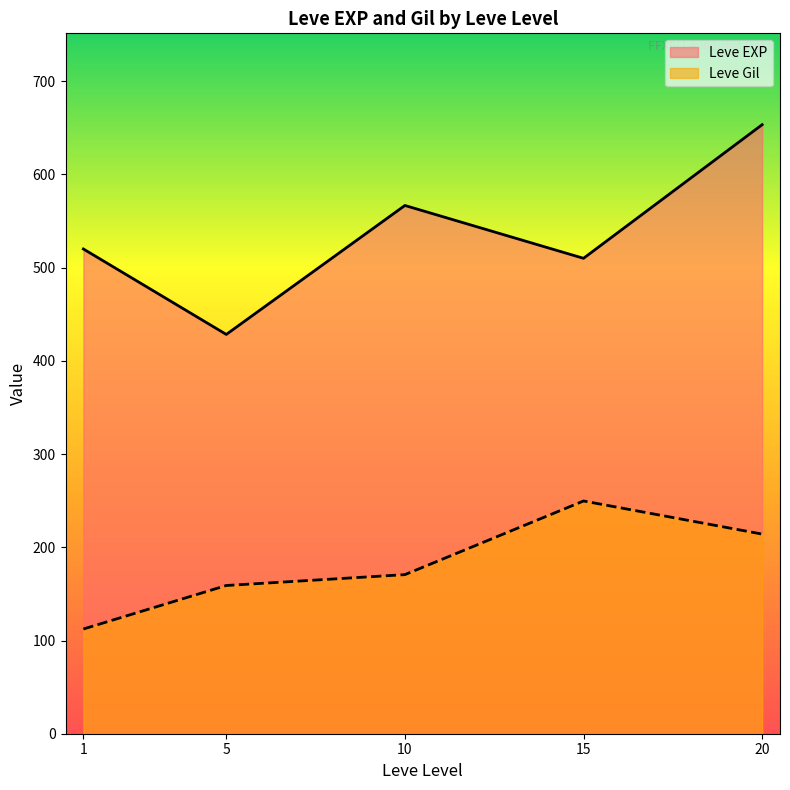

List the labels in order of Leve EXP value, largest first.

20, 10, 1, 15, 5